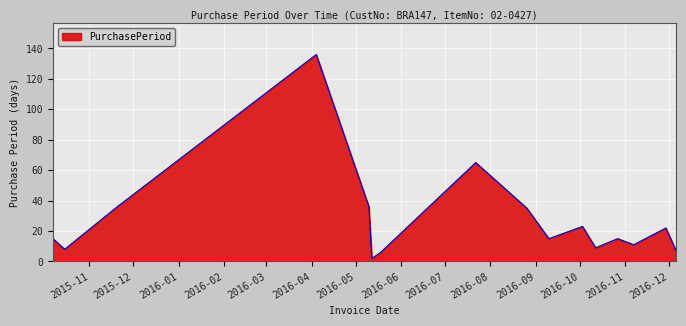

What is the difference between the maximum and minimum values?

134